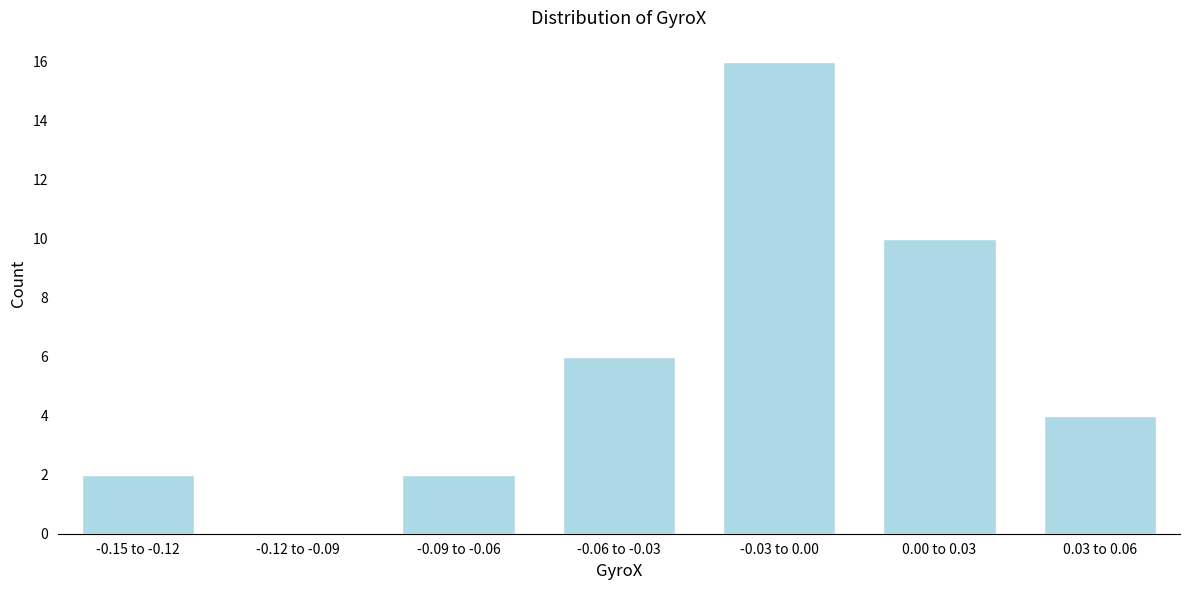

Reading right to left, extract all data points from this chart.

0.03 to 0.06=4	0.00 to 0.03=10	-0.03 to 0.00=16	-0.06 to -0.03=6	-0.09 to -0.06=2	-0.12 to -0.09=0	-0.15 to -0.12=2